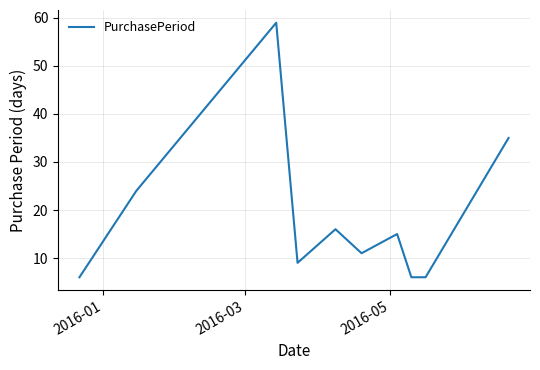

What is the difference between the maximum and minimum values?

53